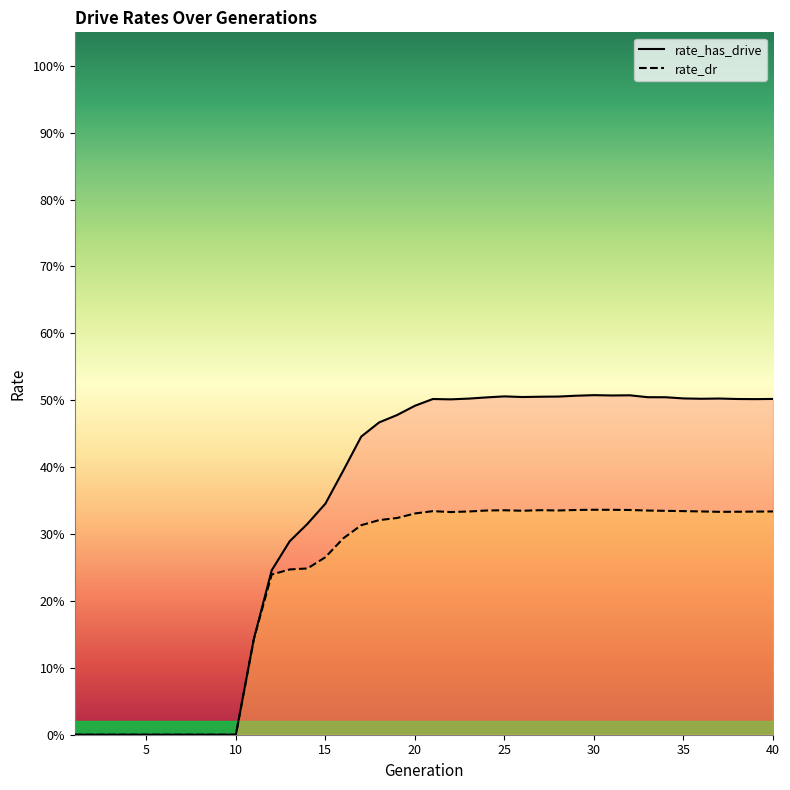

True or false: rate_has_drive and rate_dr cross at least once.

False